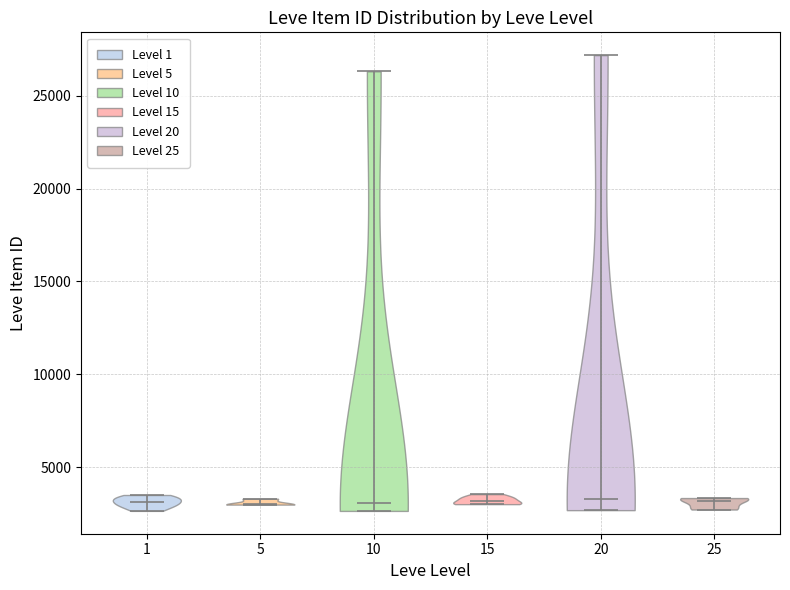

Reading left to right, read every violin against the y-axis: where its median line is, and the lowest and highest points it reaches. The values are not printed on the chart, so give them approximately, as read against the axis.

1: median line 3000, lowest point 2500, highest point 3500
5: median line 3000, lowest point 3000, highest point 3500
10: median line 3000, lowest point 2500, highest point 26500
15: median line 3000, lowest point 3000, highest point 3500
20: median line 3500, lowest point 2500, highest point 27000
25: median line 3000, lowest point 2500, highest point 3500